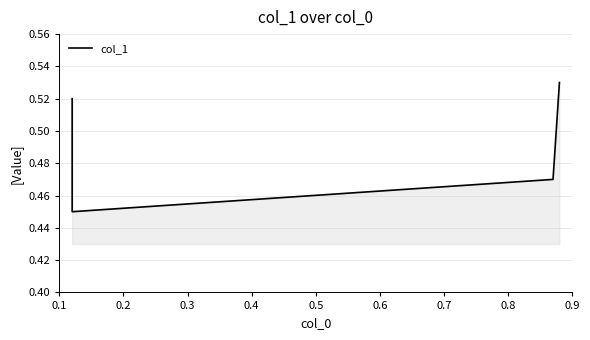

Which has a higher value, 0.1 or 0.4?

0.4